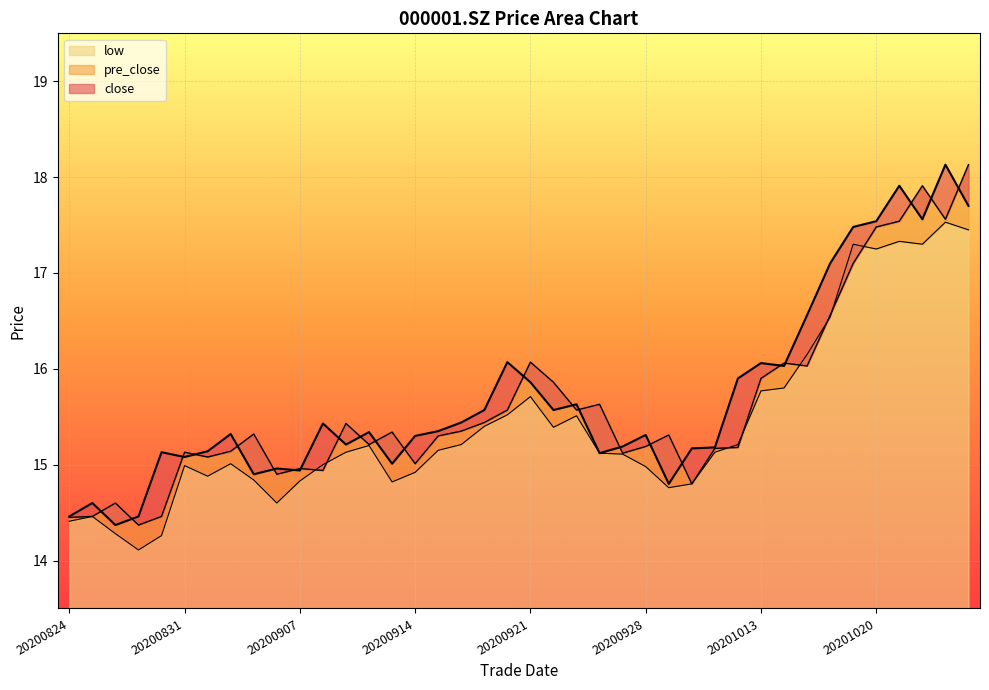

True or false: pre_close has a value of 4.2 at 20200917.

False